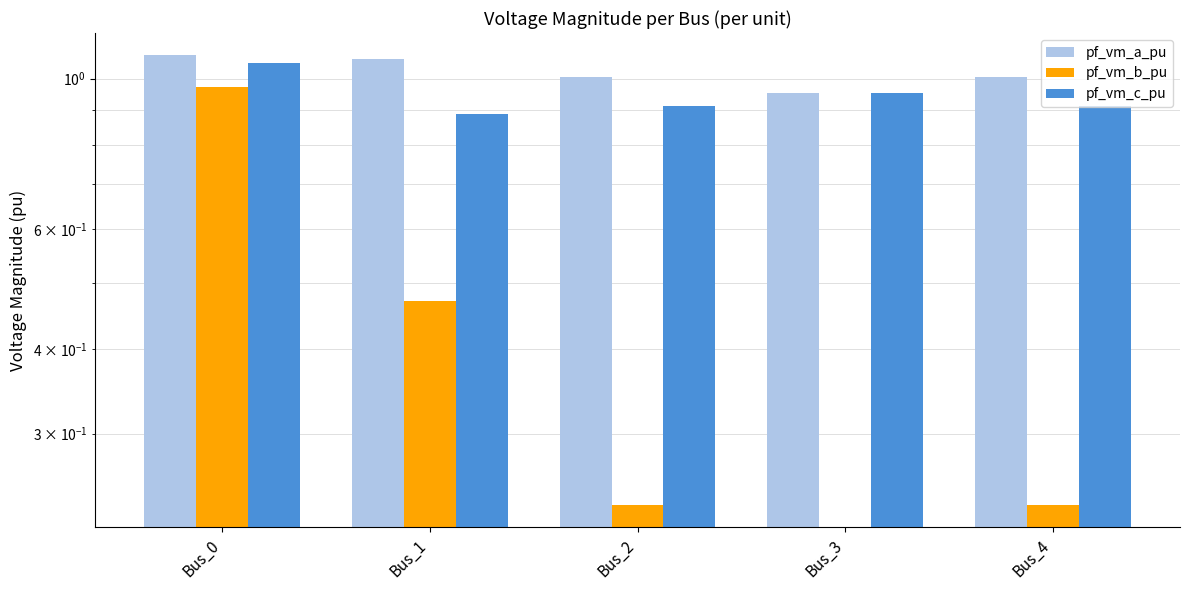

Between Bus_3 and Bus_1, which is larger?

Bus_1